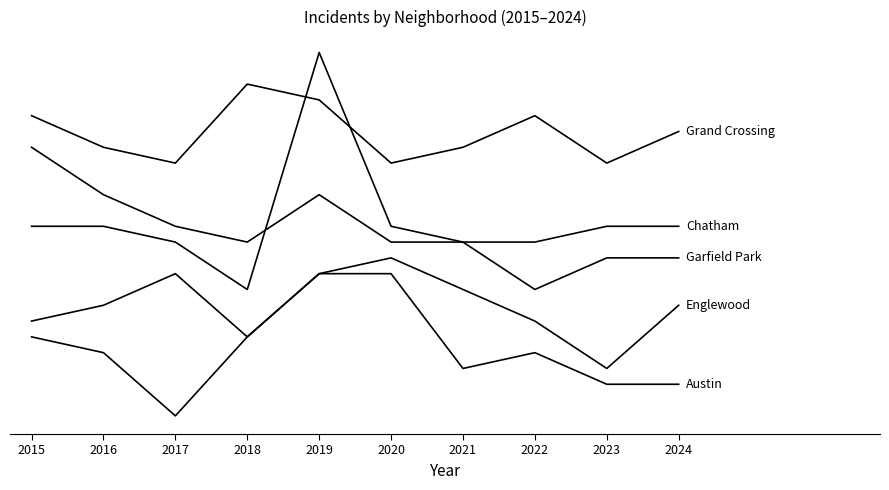

Does the chart display data point markers on the line(s)?

No